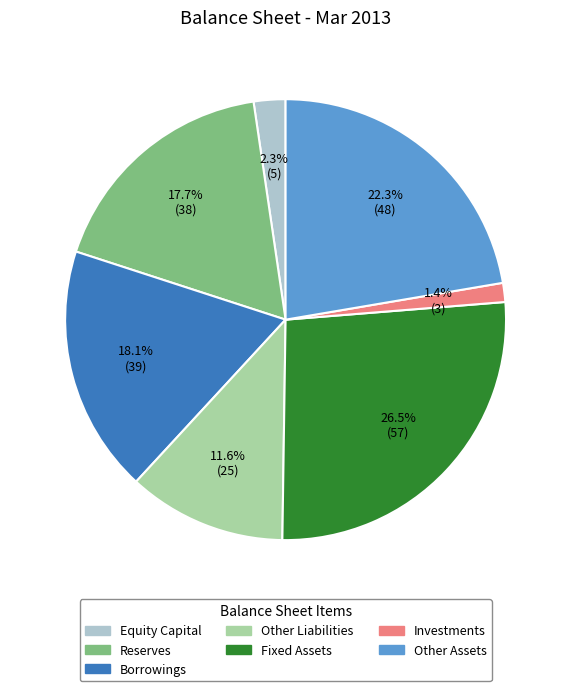

How many slices are in this pie chart?

7